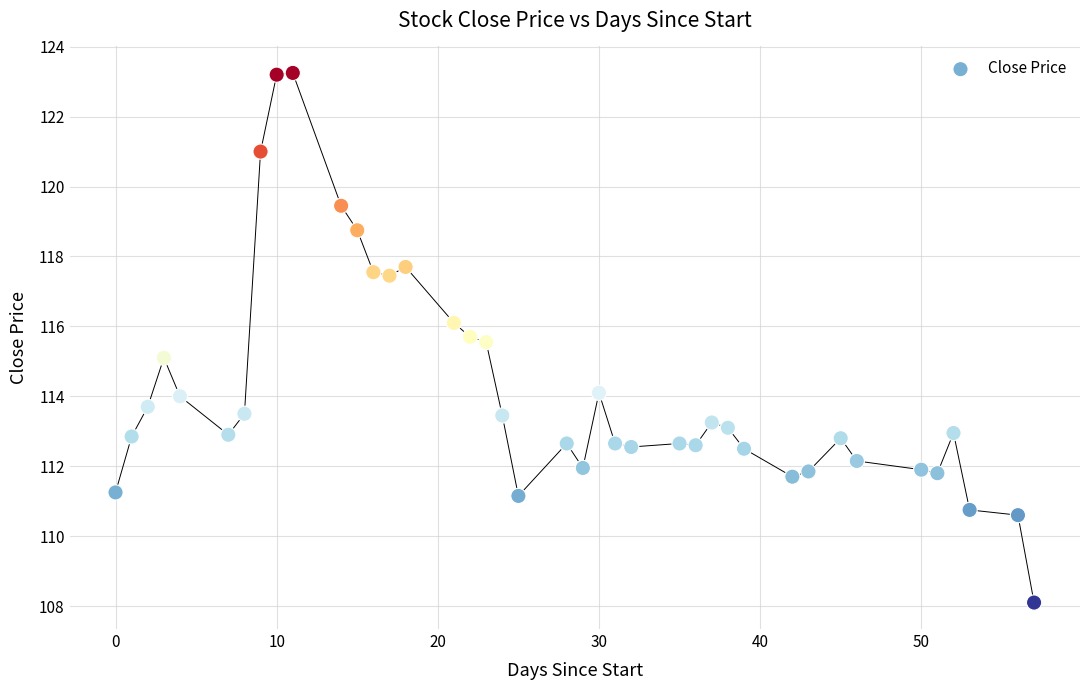

What is the range of X values (max minus min)?

57.0